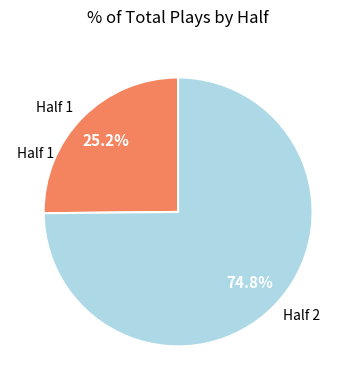

Does any single category account for the majority?

Yes